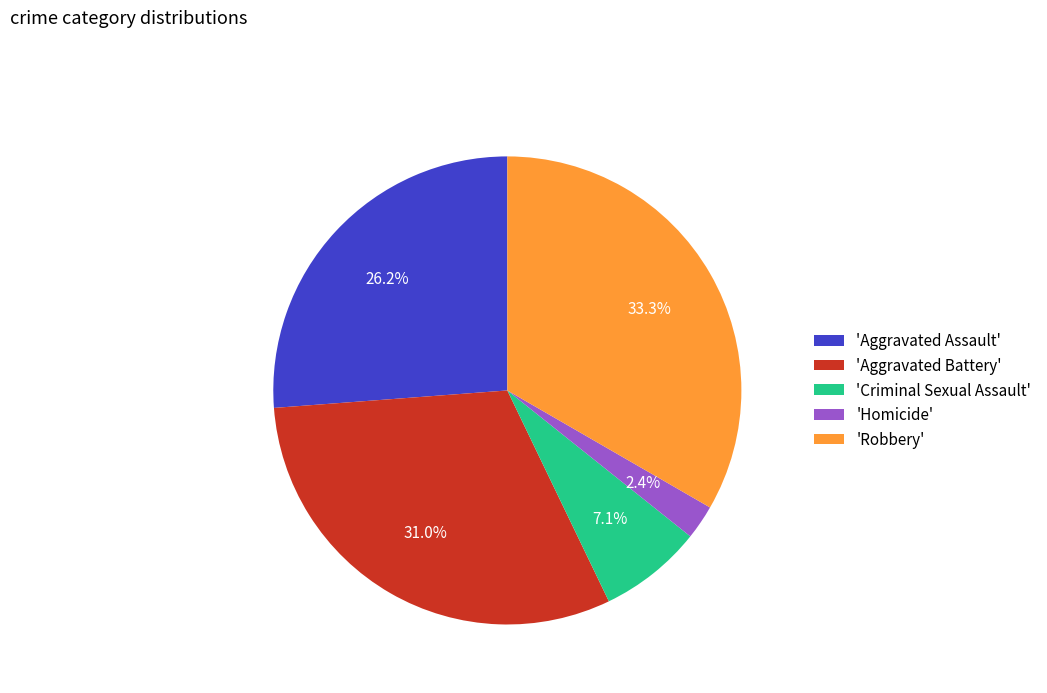

To the nearest percent, what is the average slice percentage?

20%